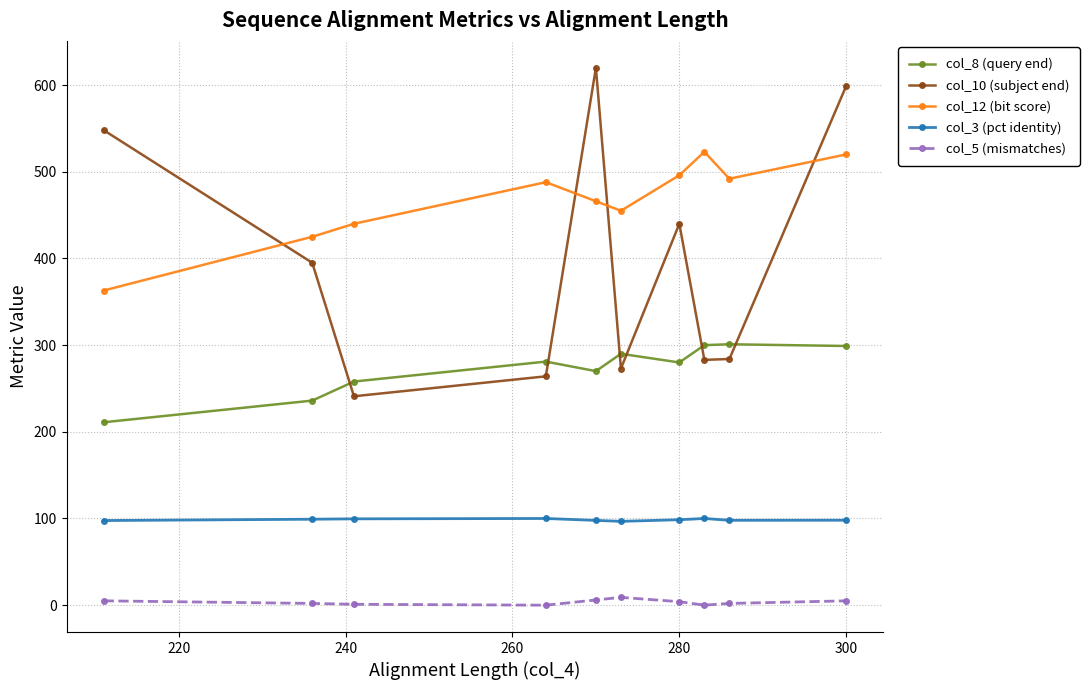

Does the chart display data point markers on the line(s)?

Yes